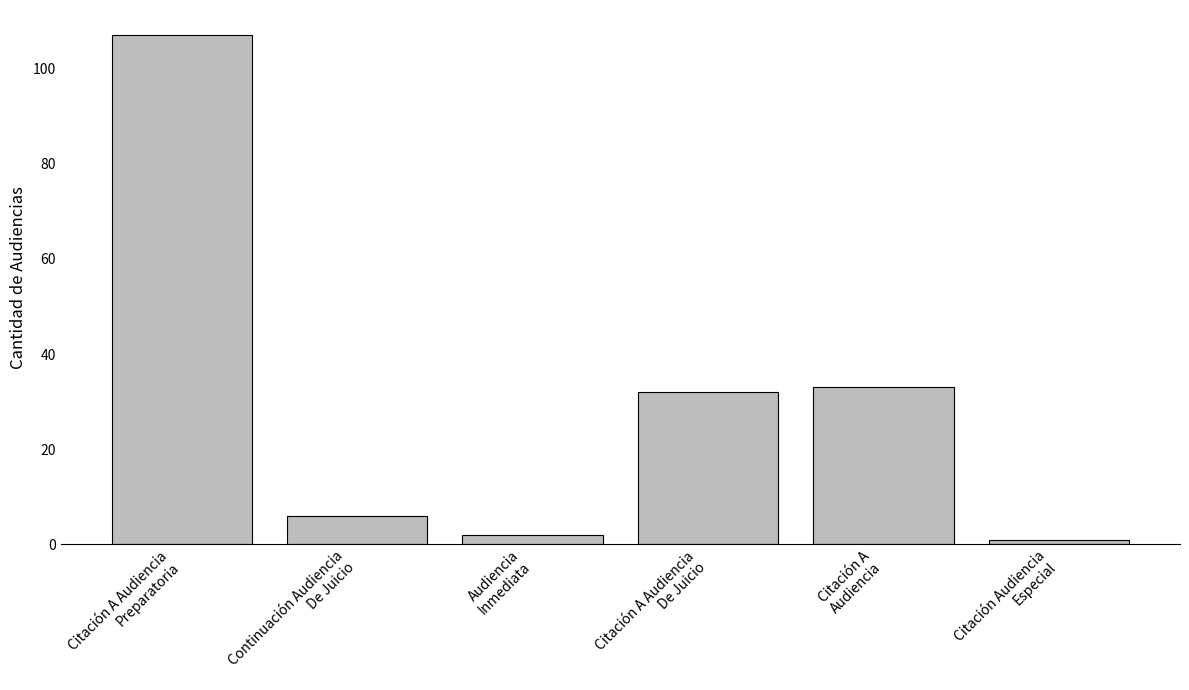

Count the number of data series in this chart.

1